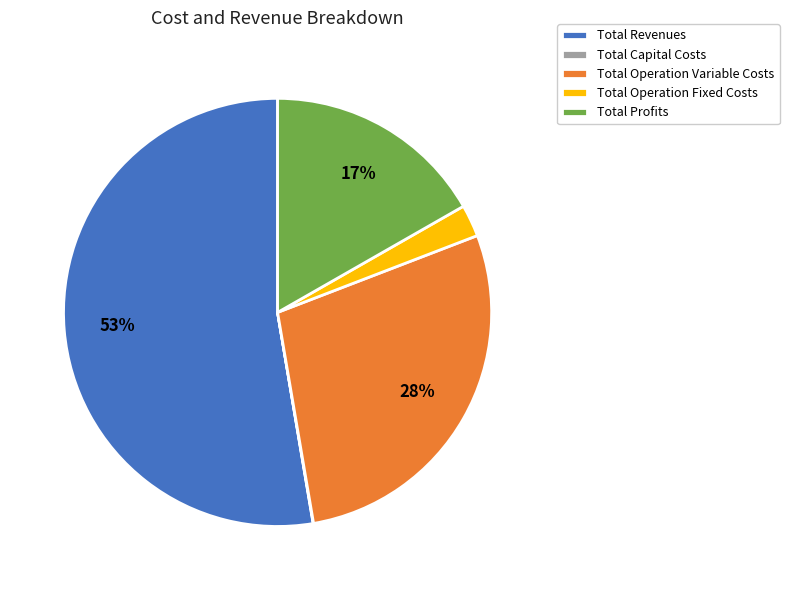

Between Total Revenues and Total Operation Variable Costs, which is larger?

Total Revenues